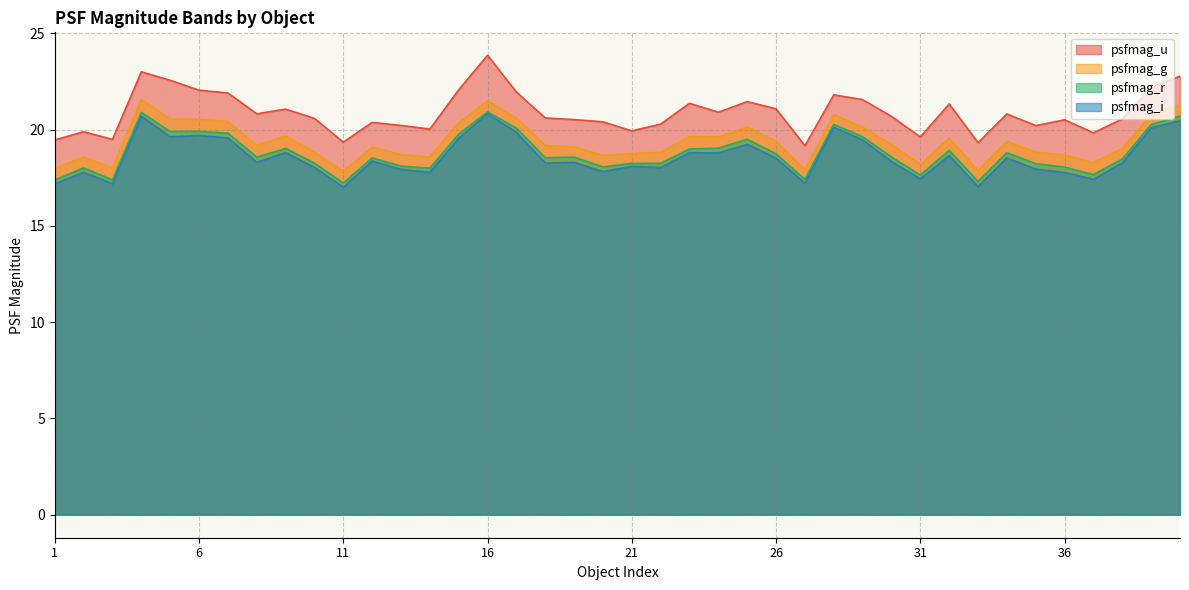

What is the sum of all psfmag_u values?

835.8